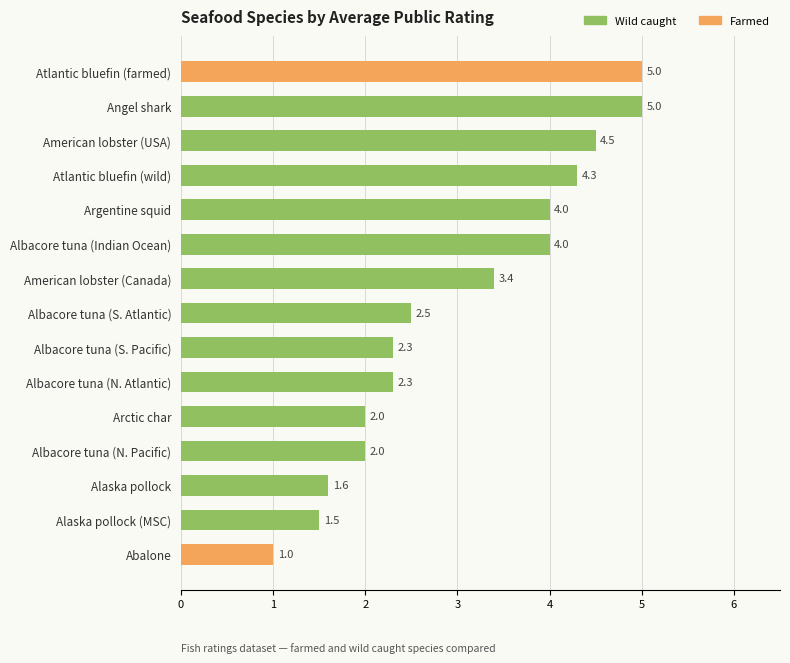

Between American lobster (USA) and Albacore tuna (Indian Ocean), which is larger?

American lobster (USA)